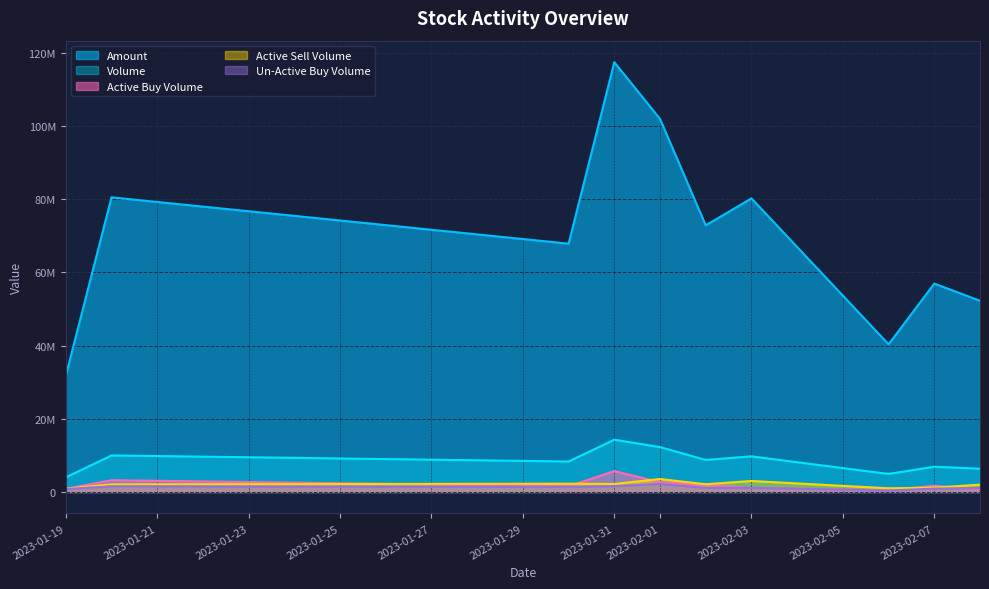

What is the maximum value for volume?

14275900